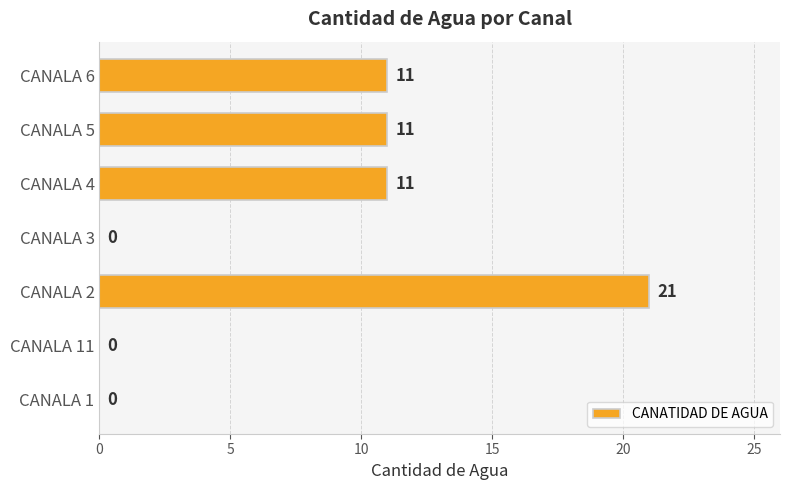

How many positive values are there?

4